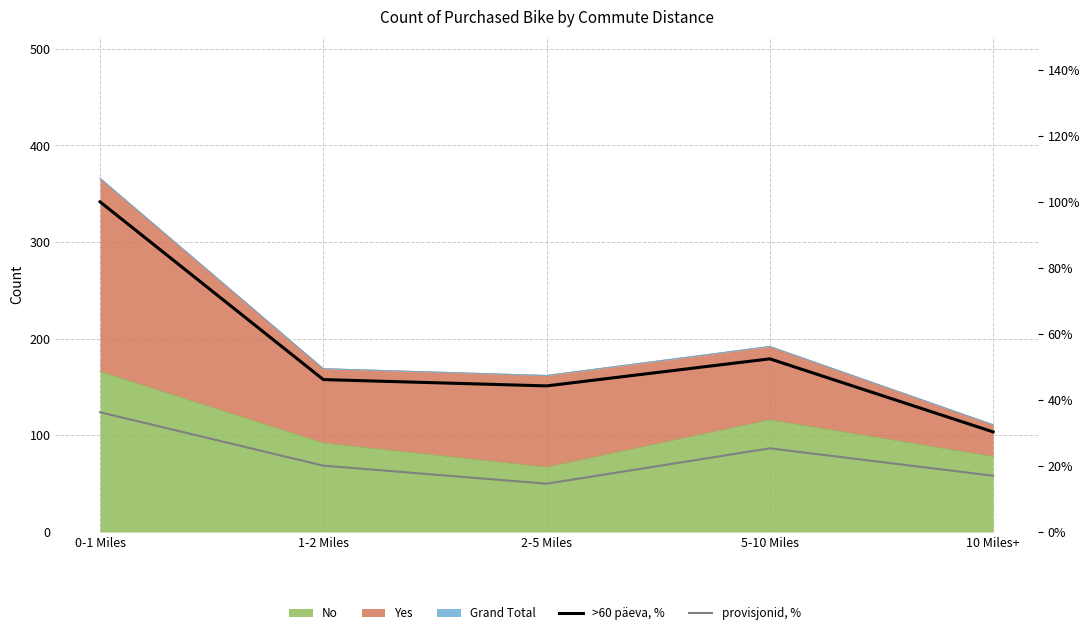

The >60 päeva, % series shows 17.3 at 1-2 Miles. True or false?

False